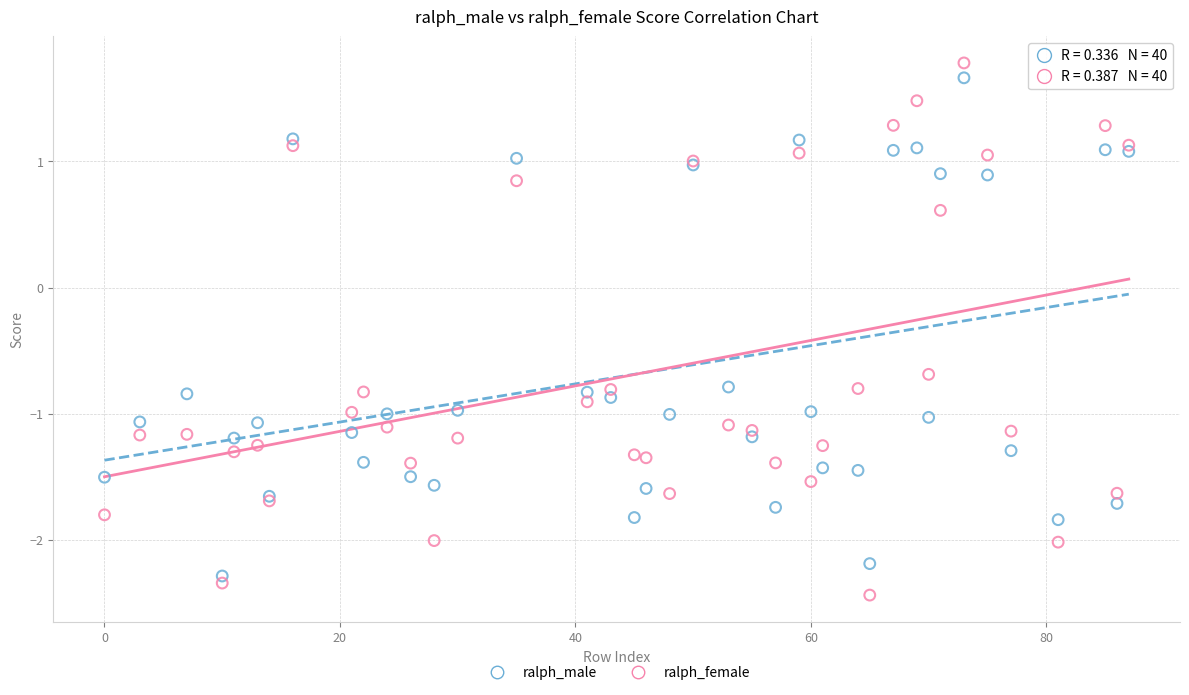

Which series has the largest Y range (max minus min)?

ralph_female